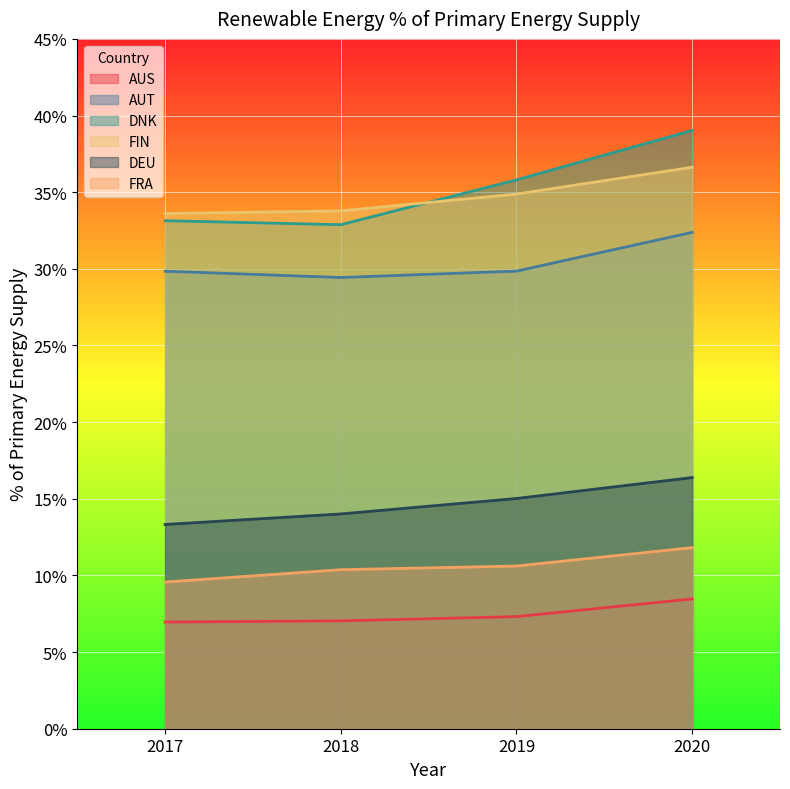

At how many categories does at least one series exceed 21?

4